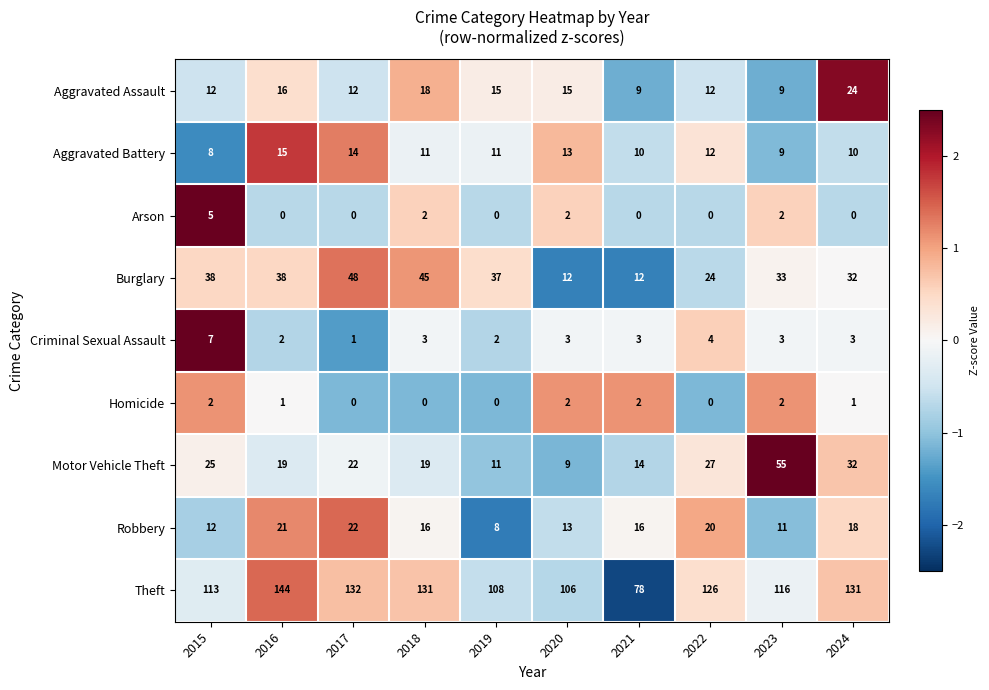

How many distinct data groups are displayed?

9